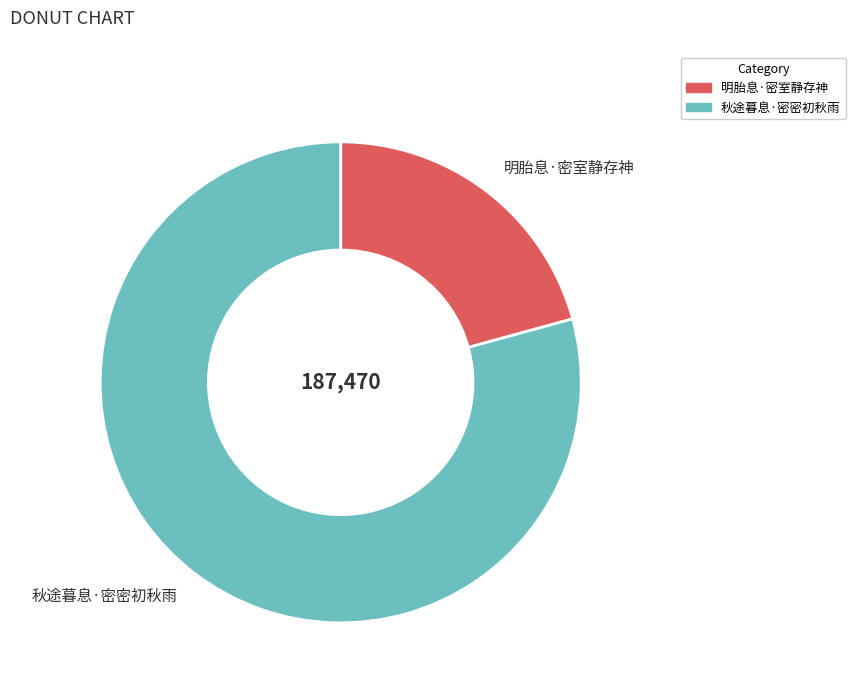

True or false: 明胎息·密室静存神 accounts for 21% of the total.

True